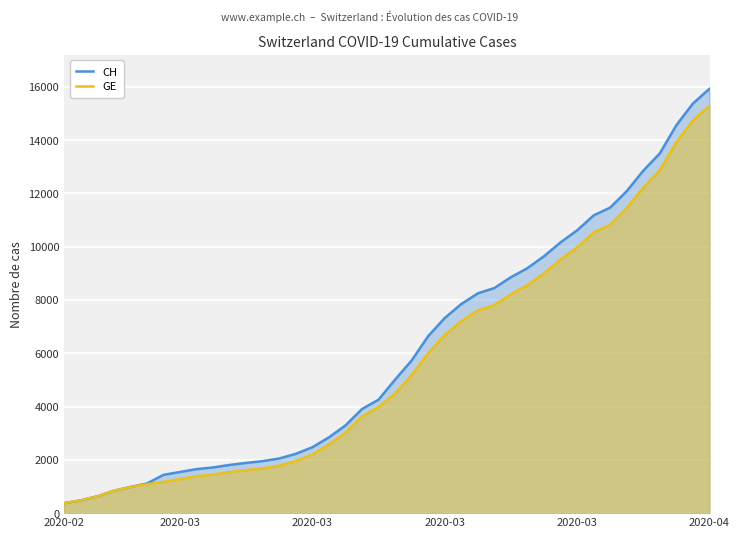

Does the chart display data point markers on the line(s)?

No